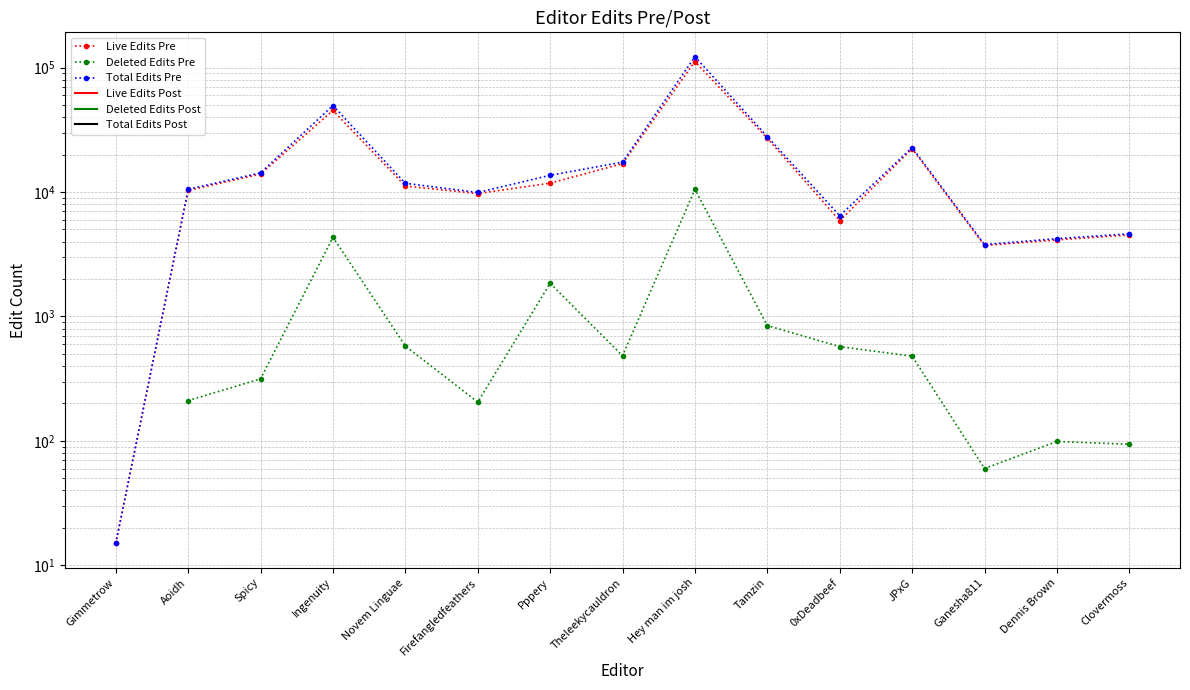

Which series has the widest spread of values?

Total Edits Pre